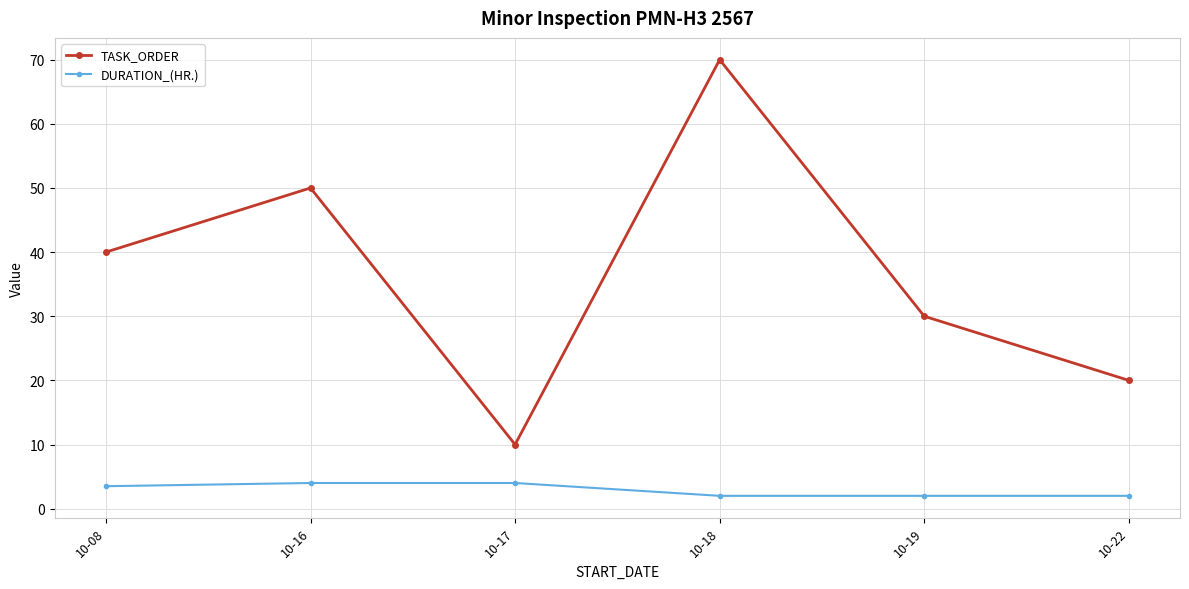

Which series changed the most between 10-08 and 10-16?

TASK_ORDER